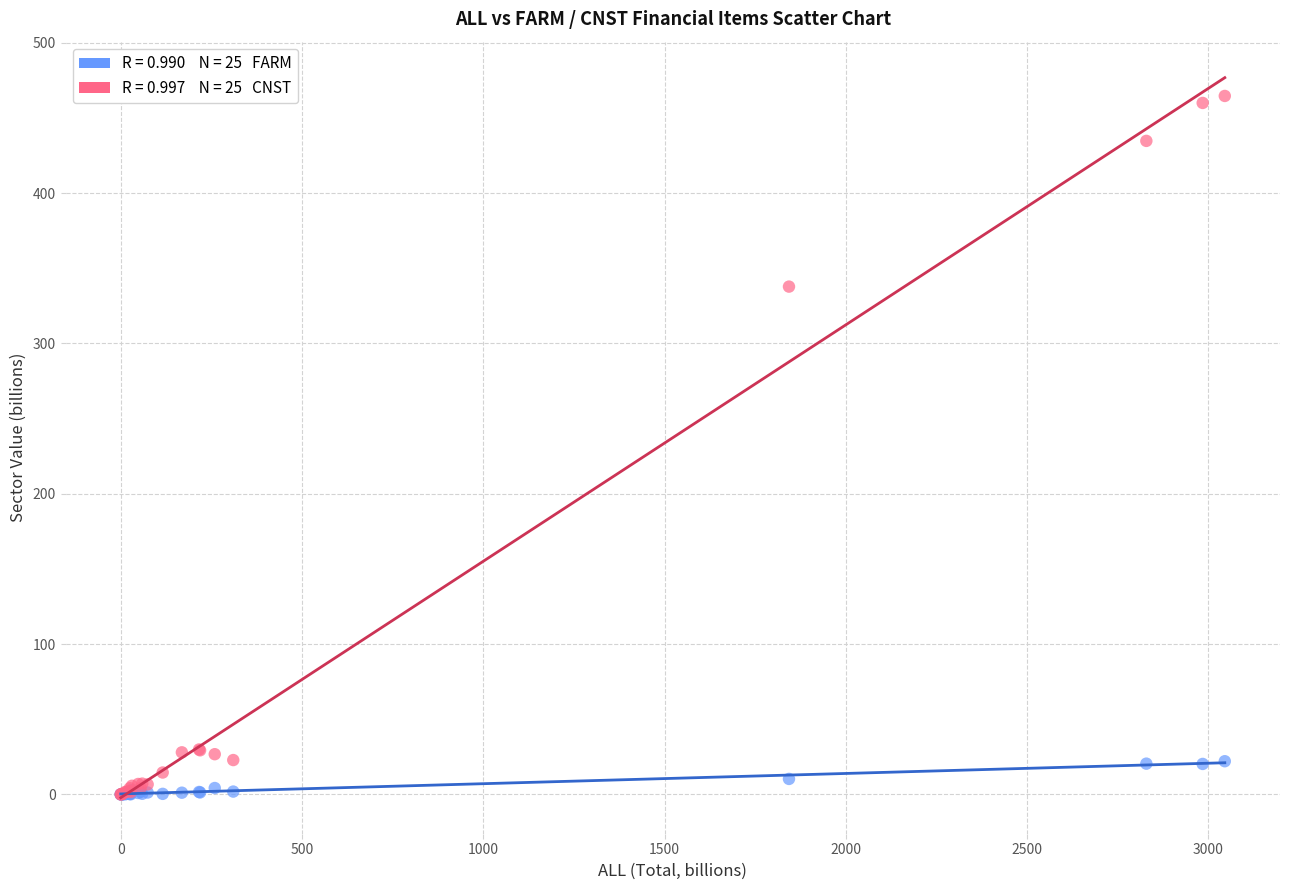

Across all series, what Y value is closest to 232?

337.8